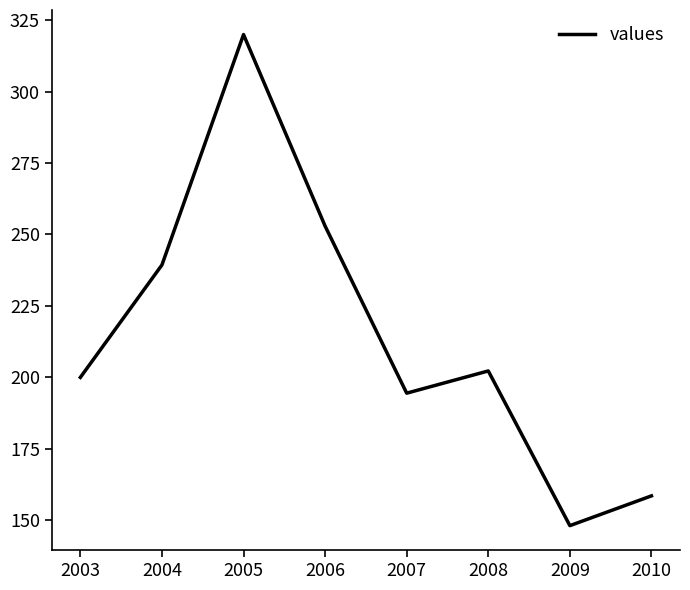

Which label corresponds to the largest value in the chart?

2005